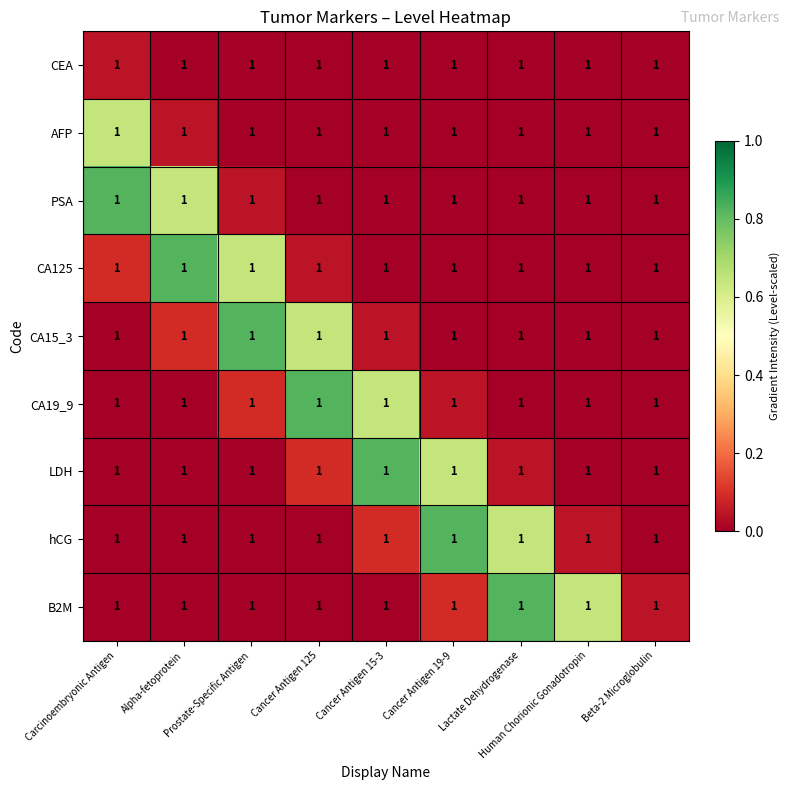

Reading left to right, what are all the values shown in this chart?

CEA: Carcinoembryonic Antigen=1.0	Alpha-fetoprotein=1.0	Prostate-Specific Antigen=1.0	Cancer Antigen 125=1.0	Cancer Antigen 15-3=1.0	Cancer Antigen 19-9=1.0	Lactate Dehydrogenase=1.0	Human Chorionic Gonadotropin=1.0	Beta-2 Microglobulin=1.0
AFP: Carcinoembryonic Antigen=1.0	Alpha-fetoprotein=1.0	Prostate-Specific Antigen=1.0	Cancer Antigen 125=1.0	Cancer Antigen 15-3=1.0	Cancer Antigen 19-9=1.0	Lactate Dehydrogenase=1.0	Human Chorionic Gonadotropin=1.0	Beta-2 Microglobulin=1.0
PSA: Carcinoembryonic Antigen=1.0	Alpha-fetoprotein=1.0	Prostate-Specific Antigen=1.0	Cancer Antigen 125=1.0	Cancer Antigen 15-3=1.0	Cancer Antigen 19-9=1.0	Lactate Dehydrogenase=1.0	Human Chorionic Gonadotropin=1.0	Beta-2 Microglobulin=1.0
CA125: Carcinoembryonic Antigen=1.0	Alpha-fetoprotein=1.0	Prostate-Specific Antigen=1.0	Cancer Antigen 125=1.0	Cancer Antigen 15-3=1.0	Cancer Antigen 19-9=1.0	Lactate Dehydrogenase=1.0	Human Chorionic Gonadotropin=1.0	Beta-2 Microglobulin=1.0
CA15_3: Carcinoembryonic Antigen=1.0	Alpha-fetoprotein=1.0	Prostate-Specific Antigen=1.0	Cancer Antigen 125=1.0	Cancer Antigen 15-3=1.0	Cancer Antigen 19-9=1.0	Lactate Dehydrogenase=1.0	Human Chorionic Gonadotropin=1.0	Beta-2 Microglobulin=1.0
CA19_9: Carcinoembryonic Antigen=1.0	Alpha-fetoprotein=1.0	Prostate-Specific Antigen=1.0	Cancer Antigen 125=1.0	Cancer Antigen 15-3=1.0	Cancer Antigen 19-9=1.0	Lactate Dehydrogenase=1.0	Human Chorionic Gonadotropin=1.0	Beta-2 Microglobulin=1.0
LDH: Carcinoembryonic Antigen=1.0	Alpha-fetoprotein=1.0	Prostate-Specific Antigen=1.0	Cancer Antigen 125=1.0	Cancer Antigen 15-3=1.0	Cancer Antigen 19-9=1.0	Lactate Dehydrogenase=1.0	Human Chorionic Gonadotropin=1.0	Beta-2 Microglobulin=1.0
hCG: Carcinoembryonic Antigen=1.0	Alpha-fetoprotein=1.0	Prostate-Specific Antigen=1.0	Cancer Antigen 125=1.0	Cancer Antigen 15-3=1.0	Cancer Antigen 19-9=1.0	Lactate Dehydrogenase=1.0	Human Chorionic Gonadotropin=1.0	Beta-2 Microglobulin=1.0
B2M: Carcinoembryonic Antigen=1.0	Alpha-fetoprotein=1.0	Prostate-Specific Antigen=1.0	Cancer Antigen 125=1.0	Cancer Antigen 15-3=1.0	Cancer Antigen 19-9=1.0	Lactate Dehydrogenase=1.0	Human Chorionic Gonadotropin=1.0	Beta-2 Microglobulin=1.0